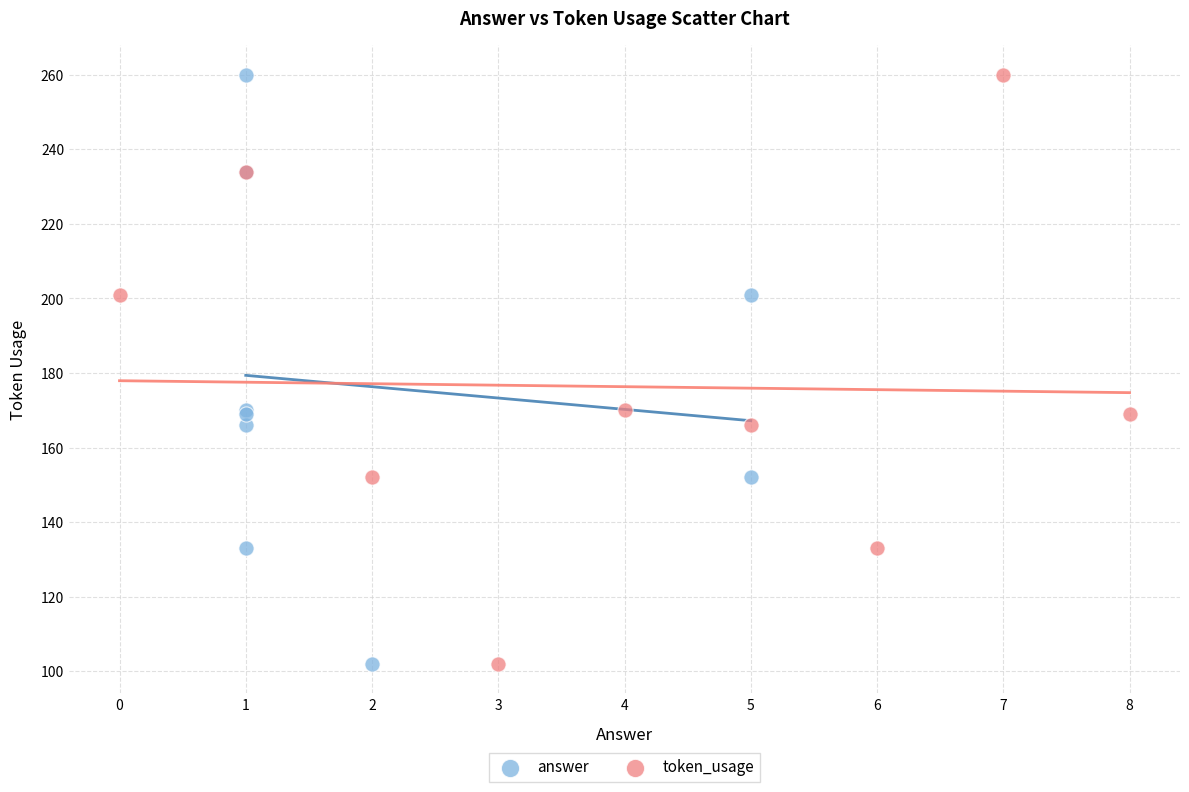

What are all the series names shown in the legend?

answer, token_usage